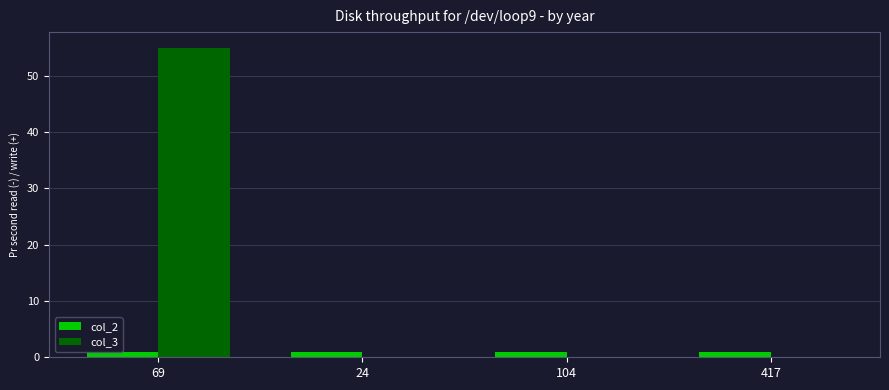

Is it true that col_3 equals 21 at 69?

False